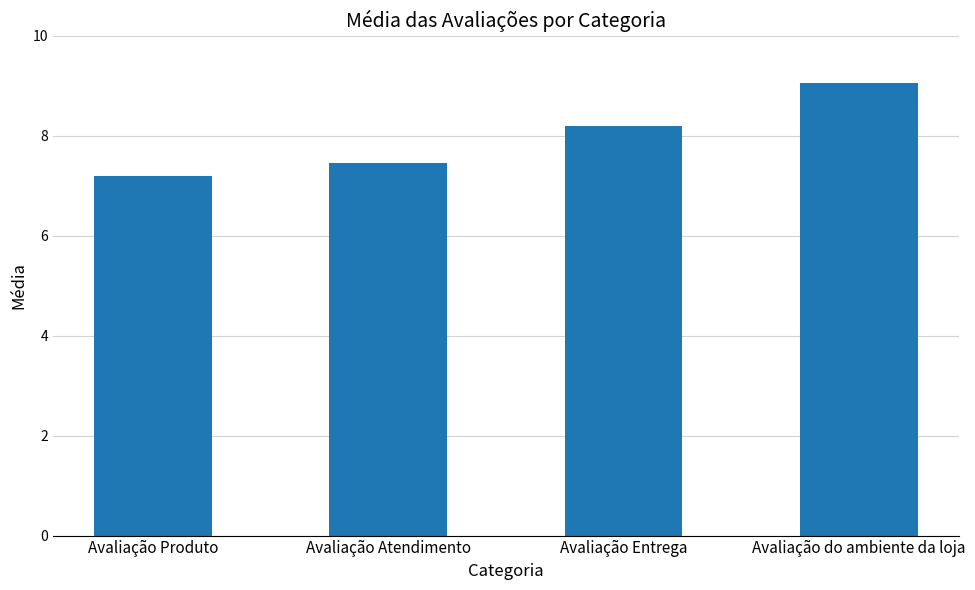

At which label is the value closest to 8?

Avaliação Entrega